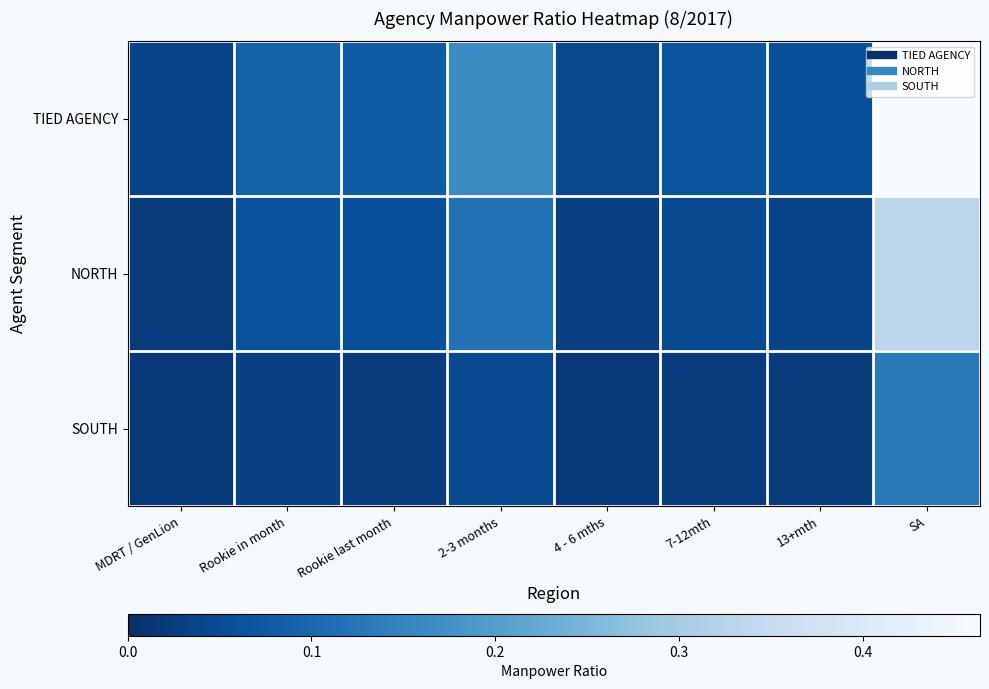

At how many categories does at least one series exceed 0?

8